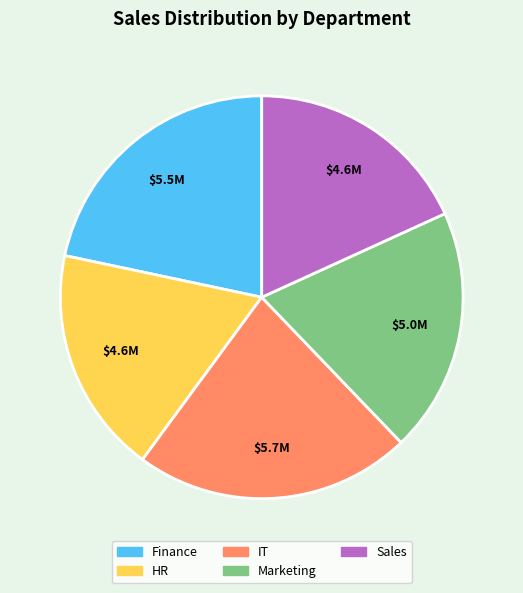

Which has a higher value, Marketing or Sales?

Marketing